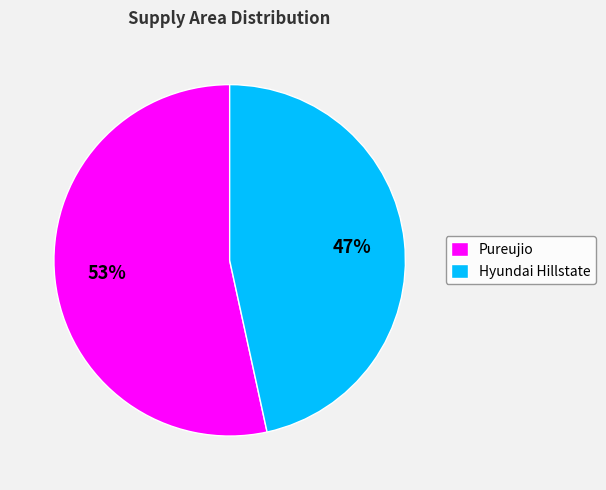

To the nearest percent, what portion does Hyundai Hillstate represent?

47%